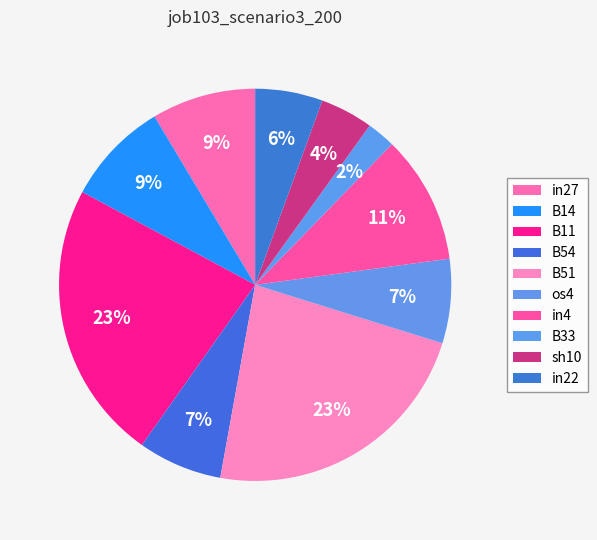

Combined, do B54 and in22 account for over 50%?

No